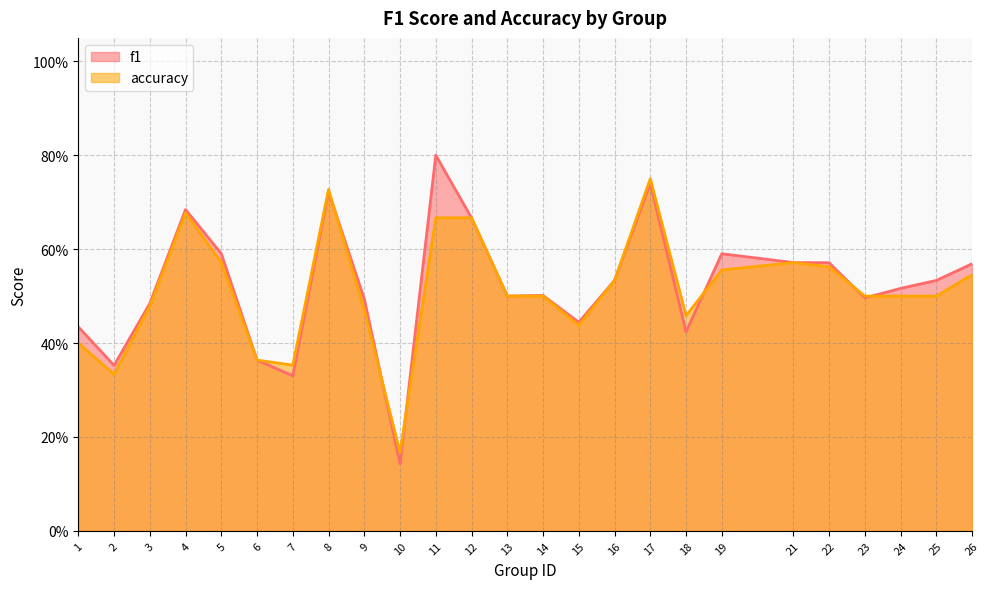

Read the f1 value at 15.

0.4